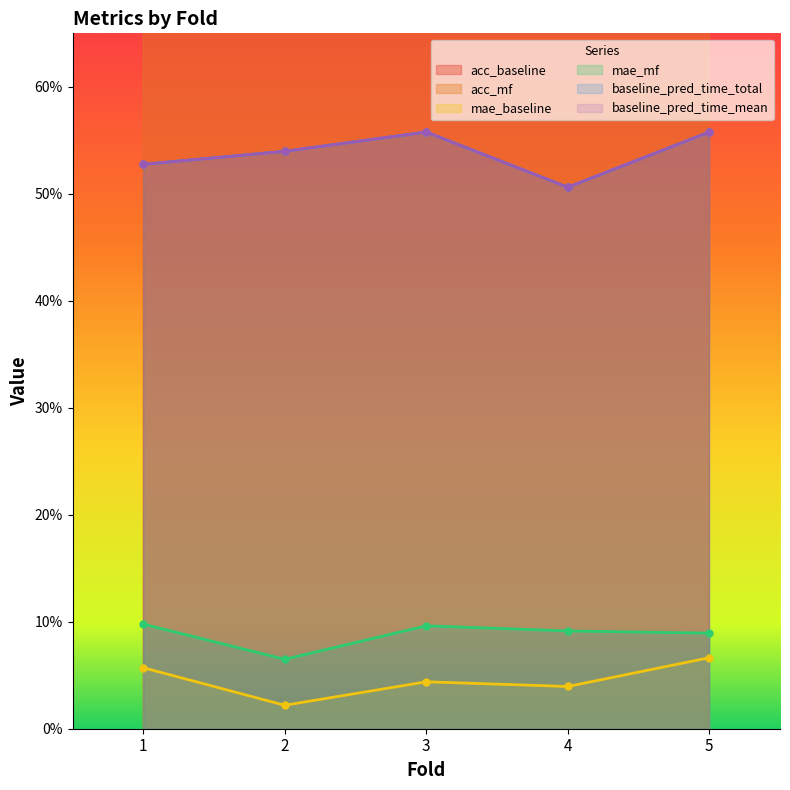

List the series in order of their peak value, highest first.

acc_baseline, acc_mf, baseline_pred_time_total, baseline_pred_time_mean, mae_mf, mae_baseline